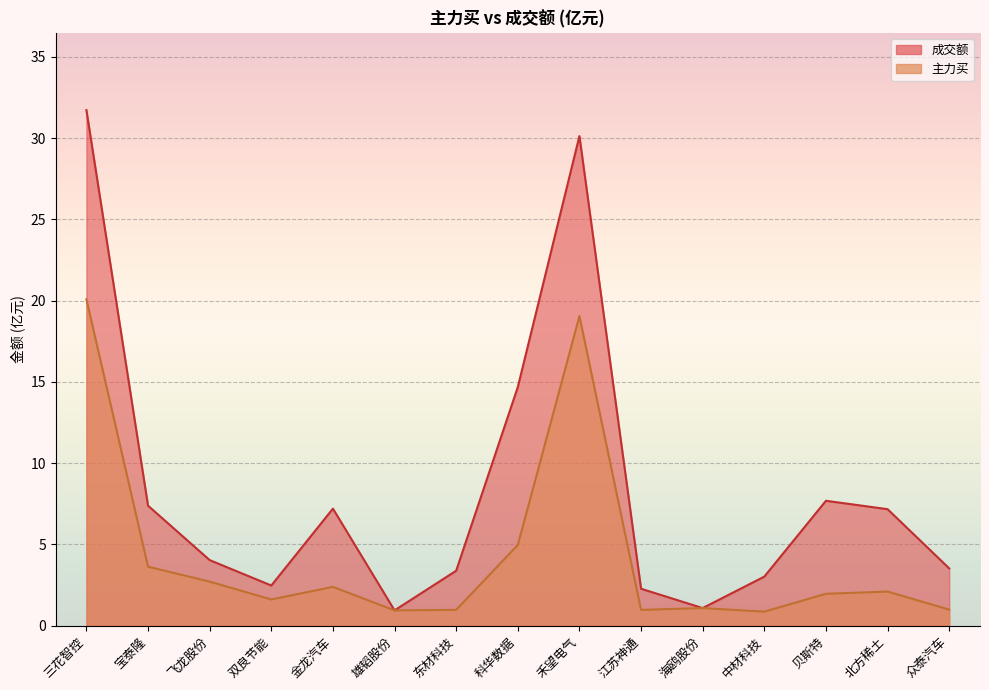

True or false: 成交额 and 主力买 cross at least once.

False